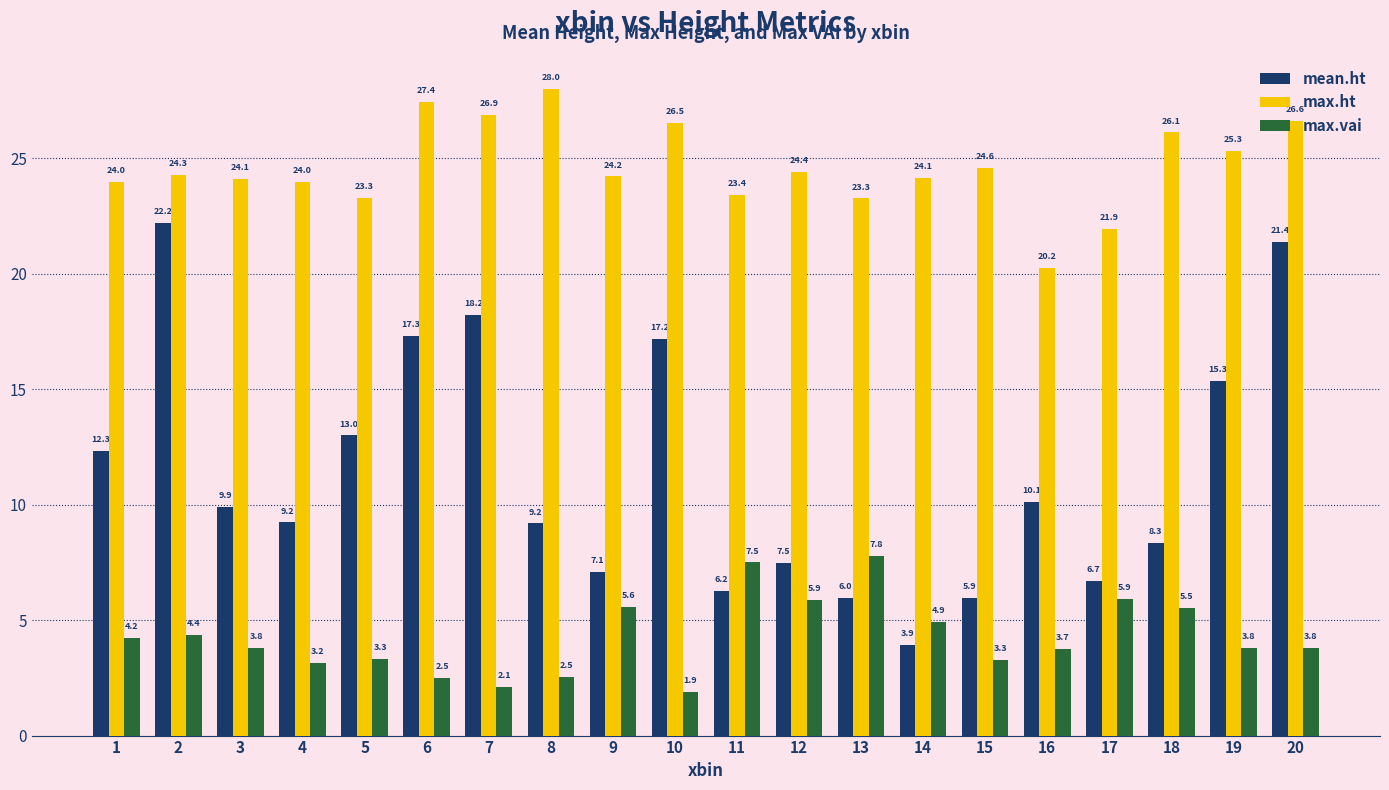

Read the max.ht value at 12.

24.4